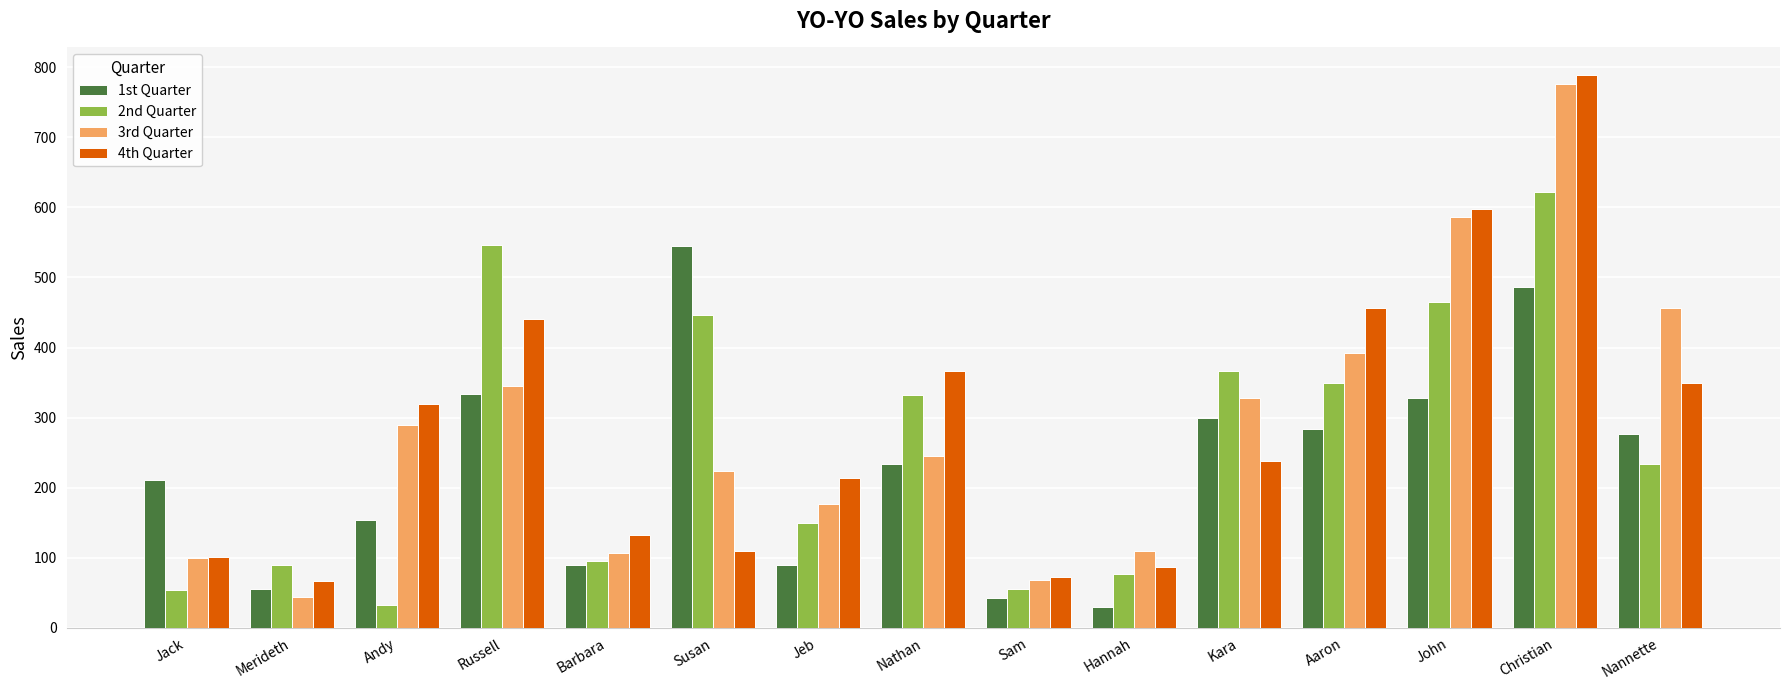

How many bars are there in each group?

4